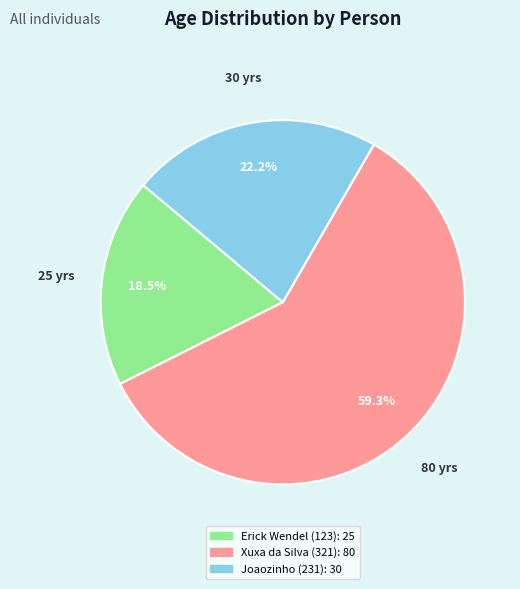

Rank the categories by value from highest to lowest.

Xuxa da Silva (321), Joaozinho (231), Erick Wendel (123)